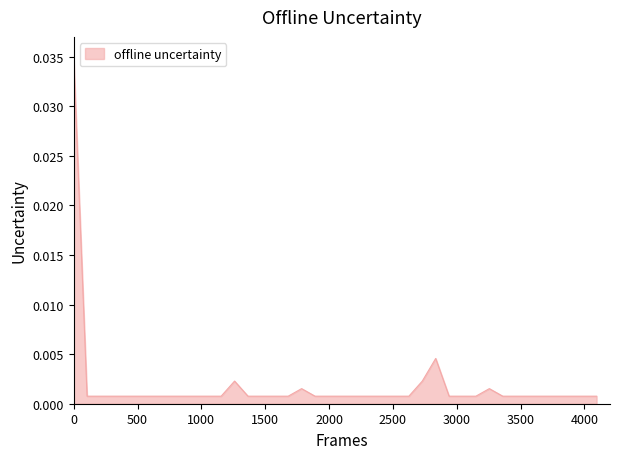

Rank the categories by value from highest to lowest.

1, 28, 13, 27, 18, 32, 2, 3, 4, 5, 6, 7, 8, 9, 10, 11, 12, 14, 15, 16, 17, 19, 20, 21, 22, 23, 24, 25, 26, 29, 30, 31, 33, 34, 35, 36, 37, 38, 39, 40